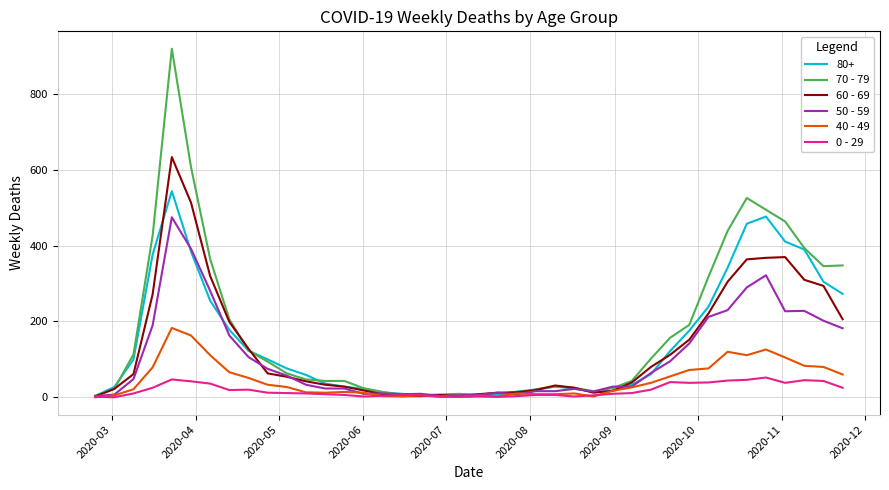

How many lines are shown in the chart?

6